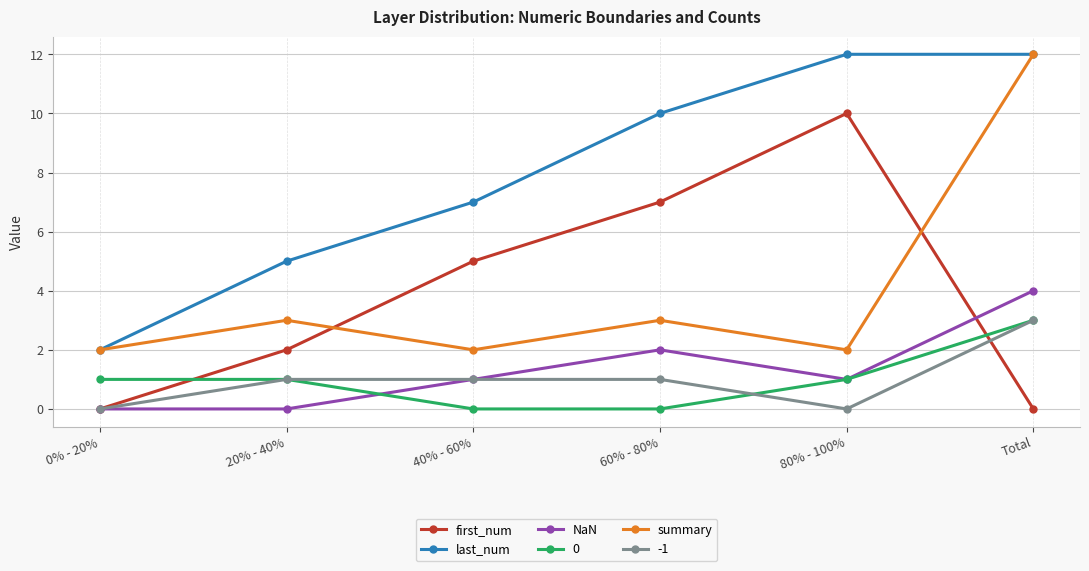

What is the label of the 6th point from the left?

Total